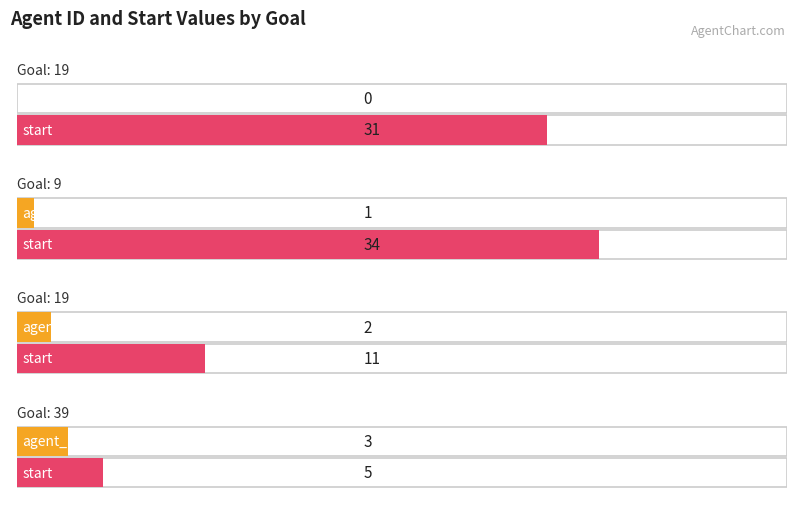

At which category is the sum across all series the highest?

9